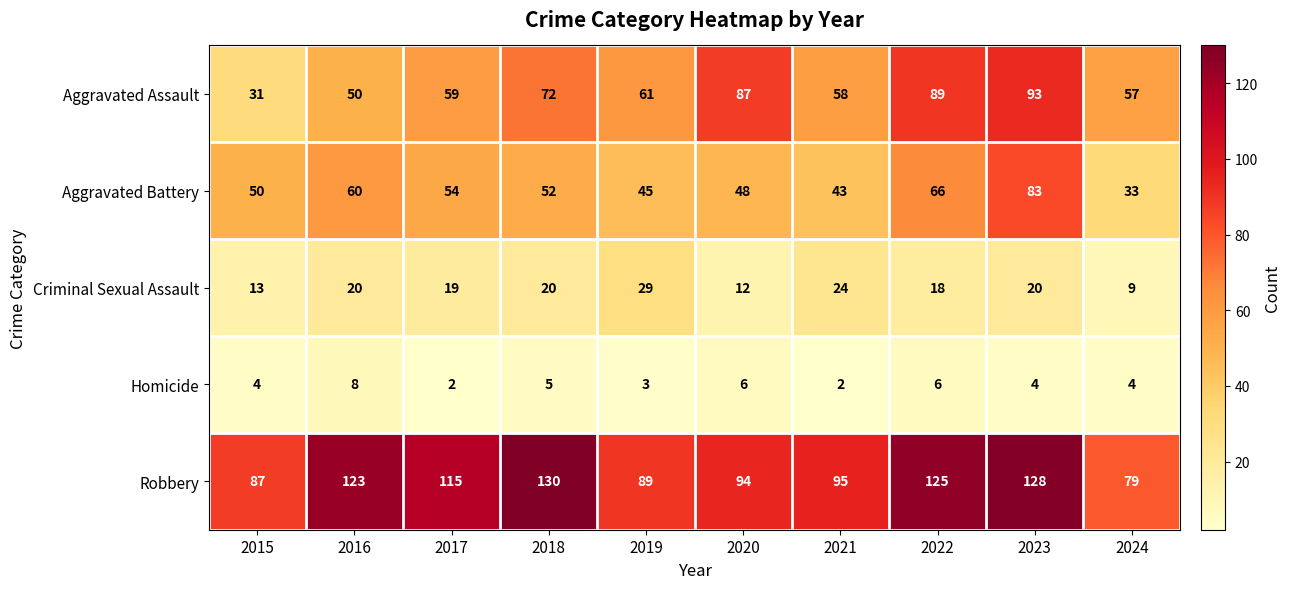

Which label corresponds to the largest value in the chart?

2018